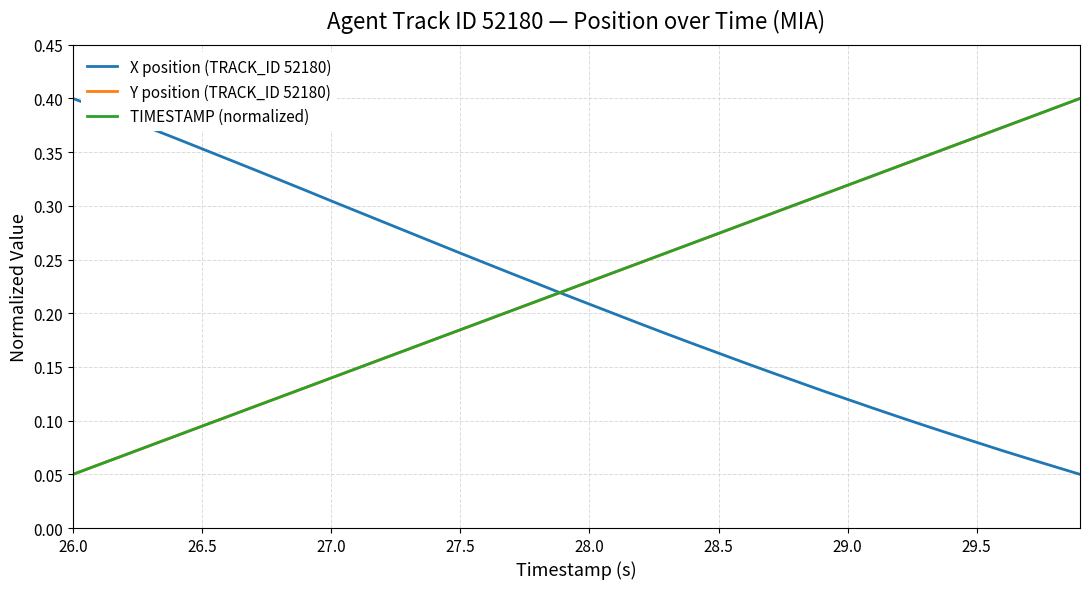

Does the chart have visible grid lines?

Yes